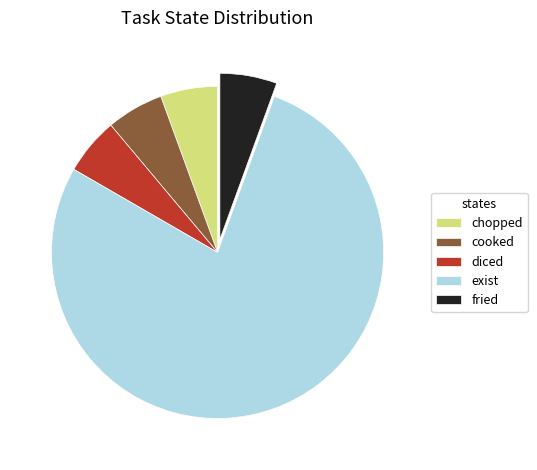

What is the ratio of the value at diced to the value at cooked?

1.0